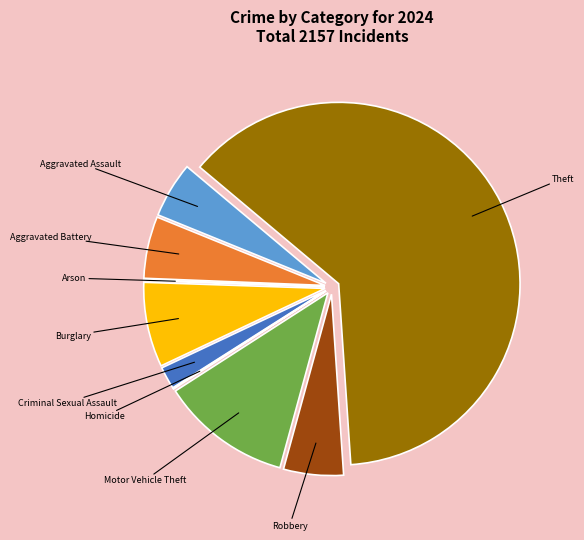

What is the majority slice?

Theft